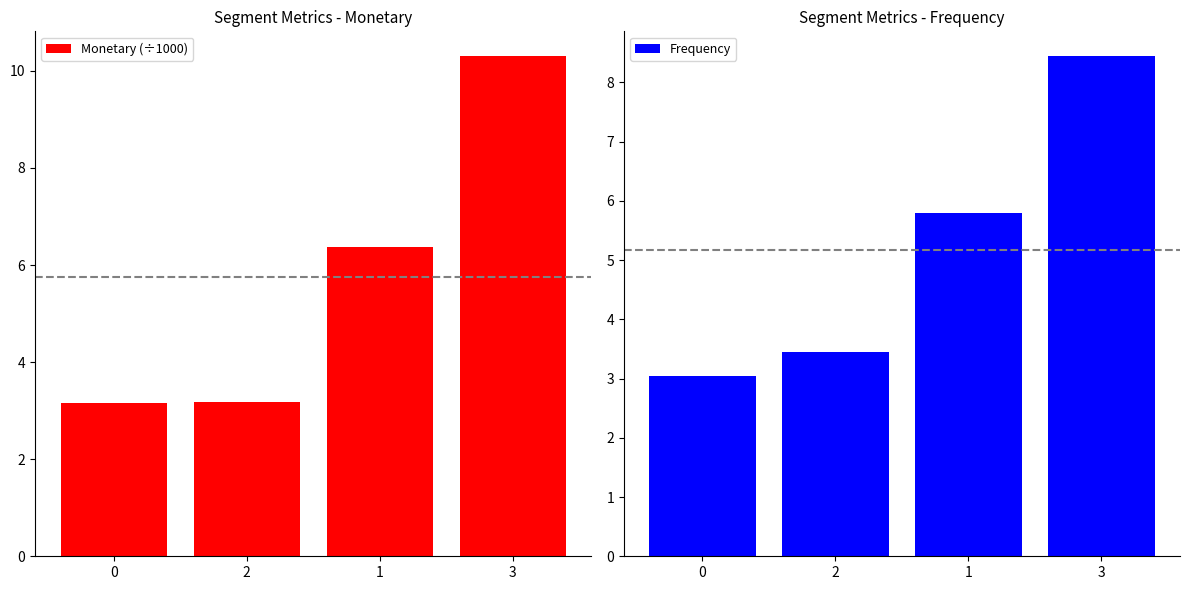

Reading right to left, extract all data points from this chart.

Monetary (÷1000): 10.3	6.4	3.2	3.2
Frequency: 8.4	5.8	3.4	3.0